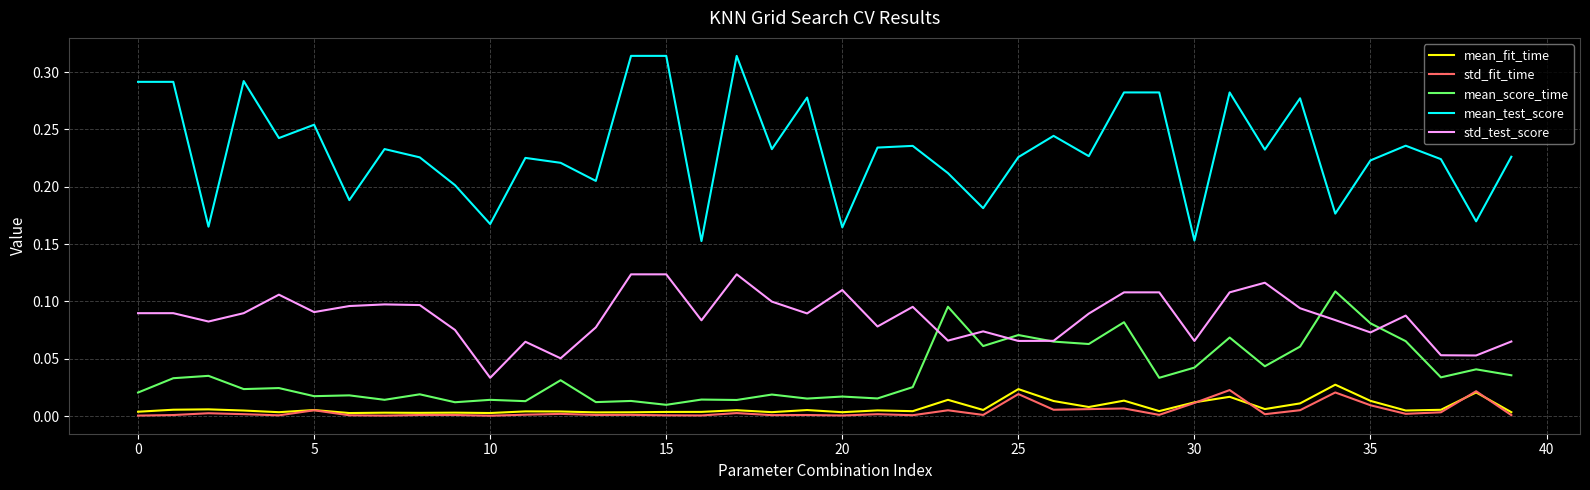

Which series has the widest spread of values?

mean_test_score